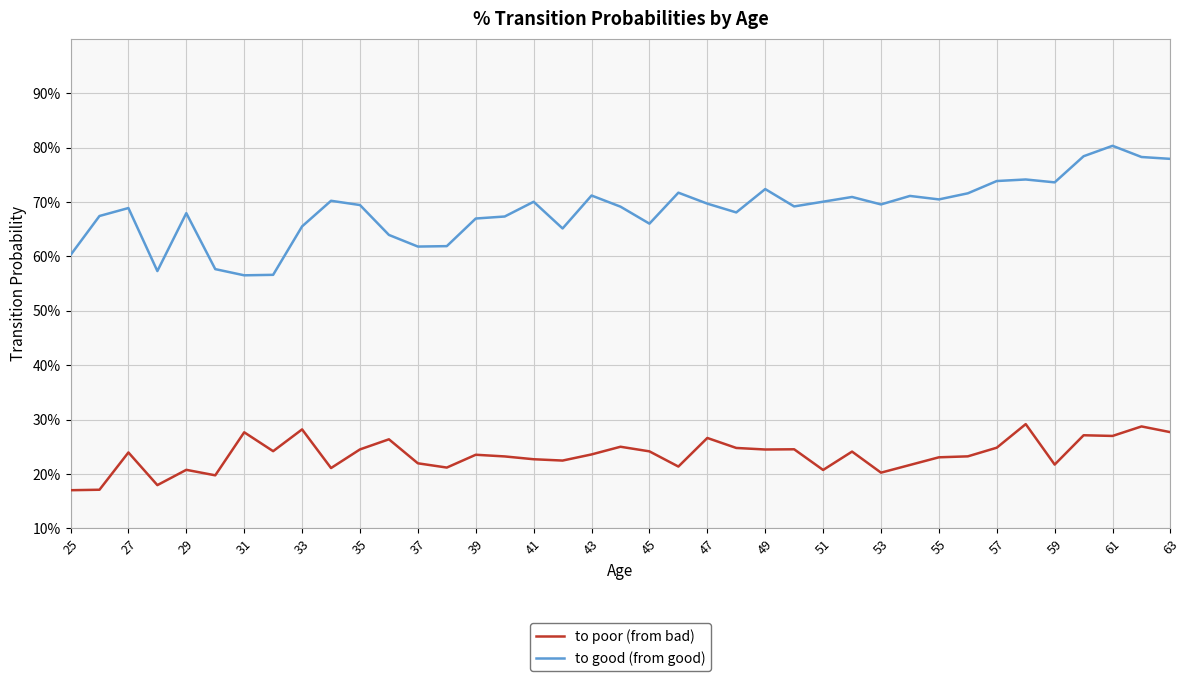

Is this an area chart (filled region under the line)?

No